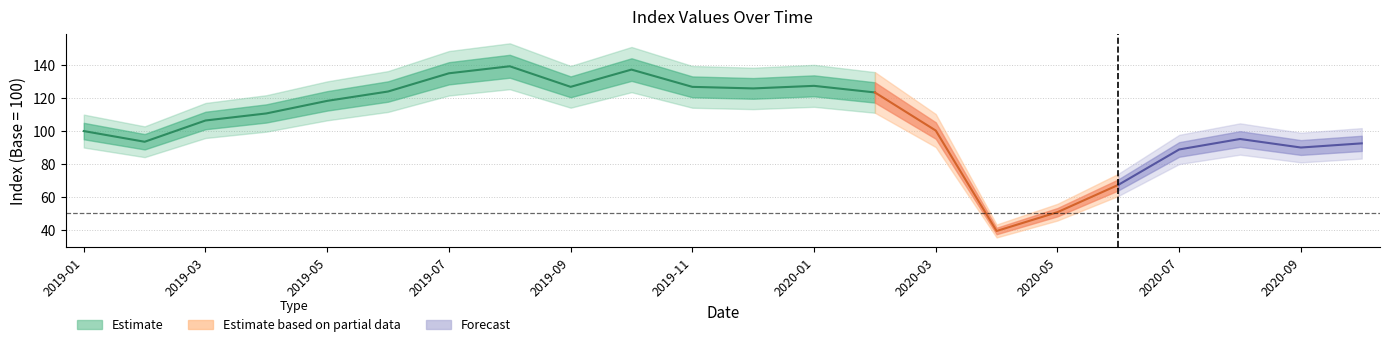

Approximately how many times larger is the value at 2019-12-31 compared to 2020-06-30?

1.9